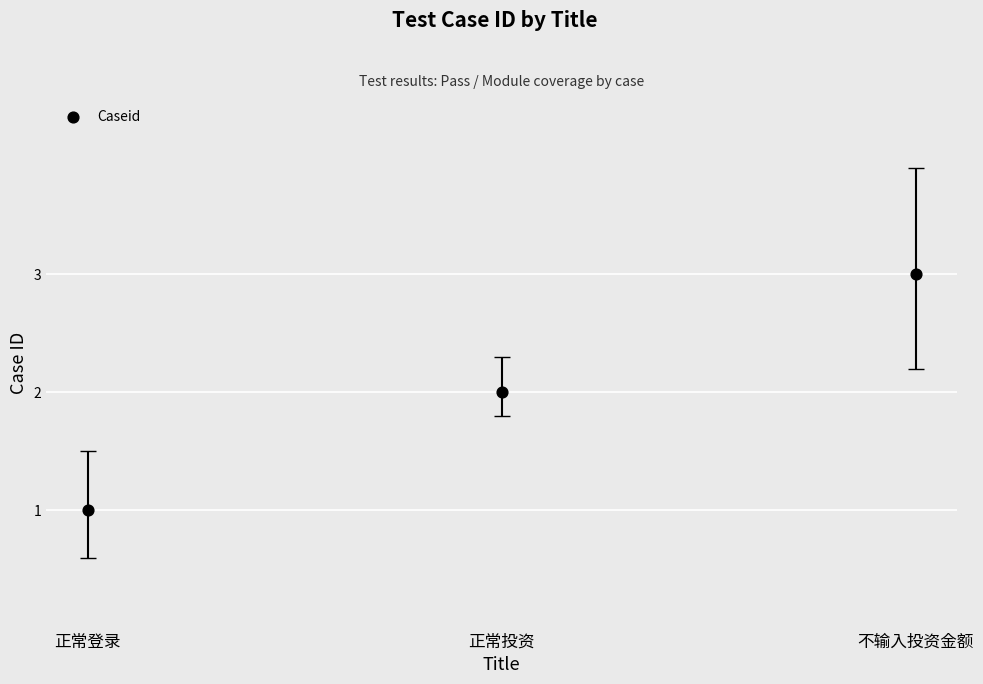

Count the number of points in this scatter plot.

3